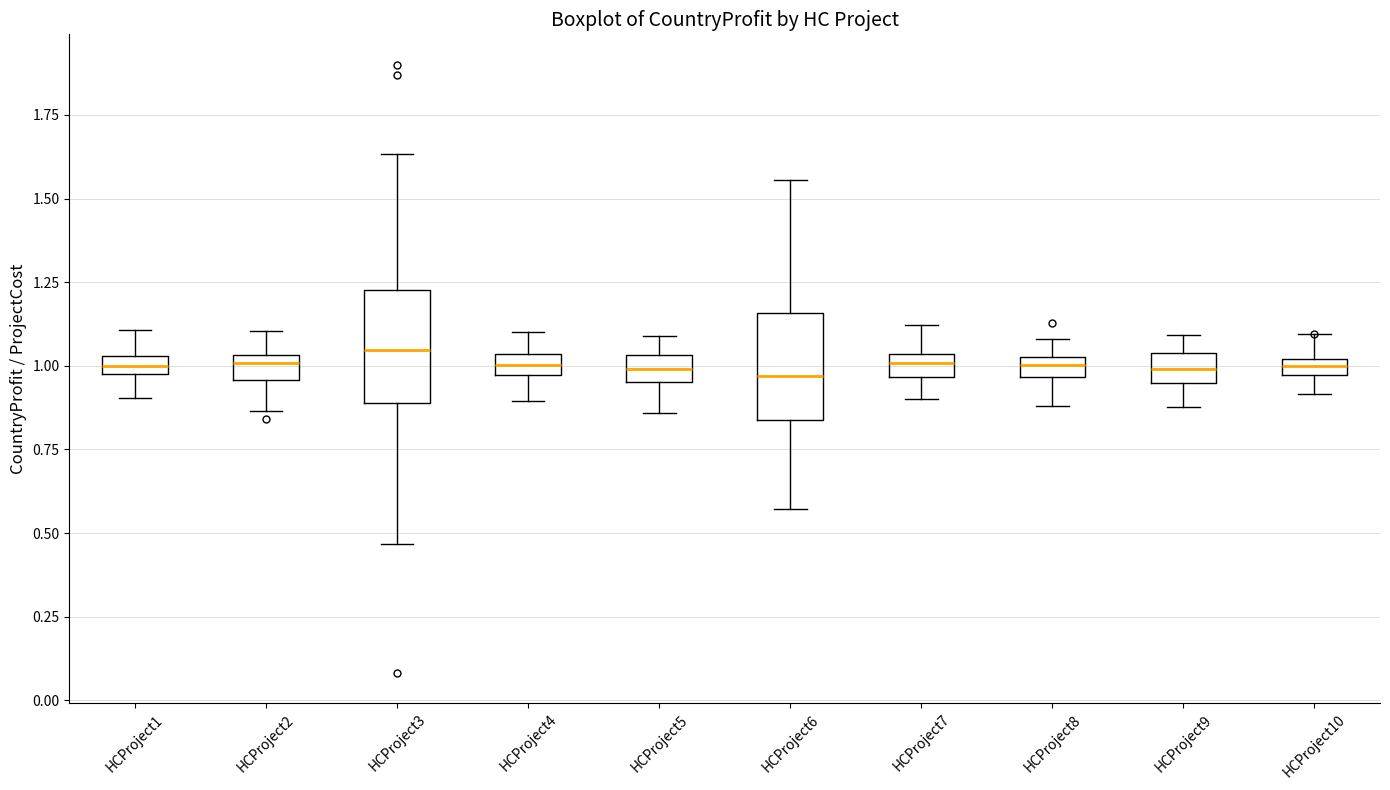

Where is the upper edge of the box for HCProject4 on the y-axis? The values are not printed on the chart, so give them approximately, as read against the axis.

1.05